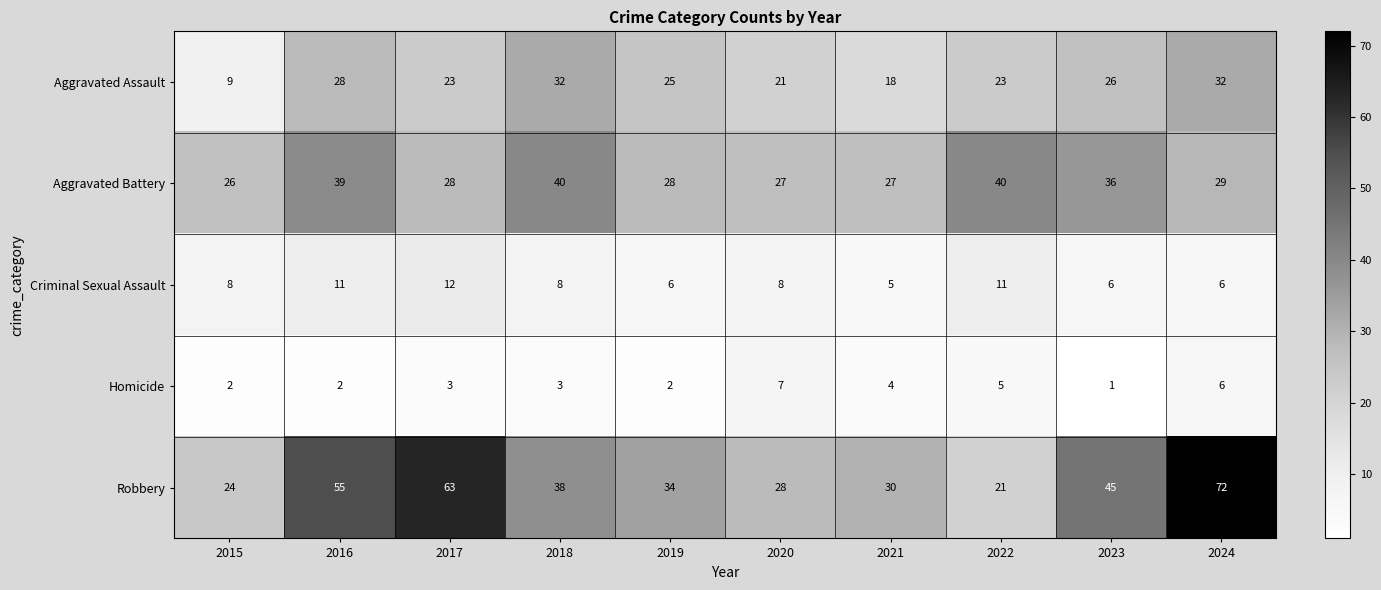

Rank the series by their maximum value, from lowest to highest.

Homicide, Criminal Sexual Assault, Aggravated Assault, Aggravated Battery, Robbery